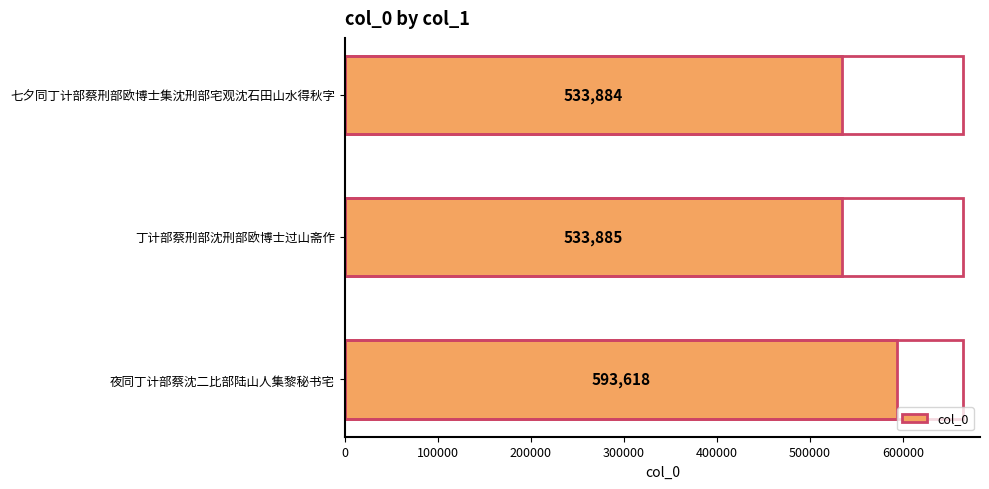

Reading bottom to top, extract all data points from this chart.

夜同丁计部蔡沈二比部陆山人集黎秘书宅=593618	丁计部蔡刑部沈刑部欧博士过山斋作=533885	七夕同丁计部蔡刑部欧博士集沈刑部宅观沈石田山水得秋字=533884